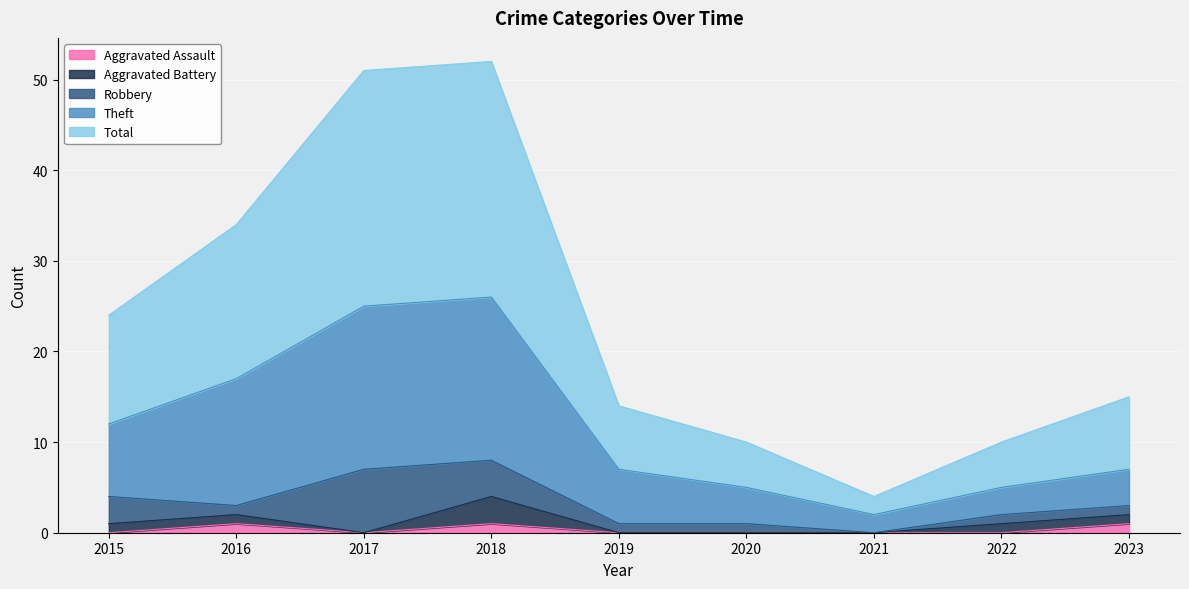

True or false: Aggravated Assault has a value of 0 at 2020.

True